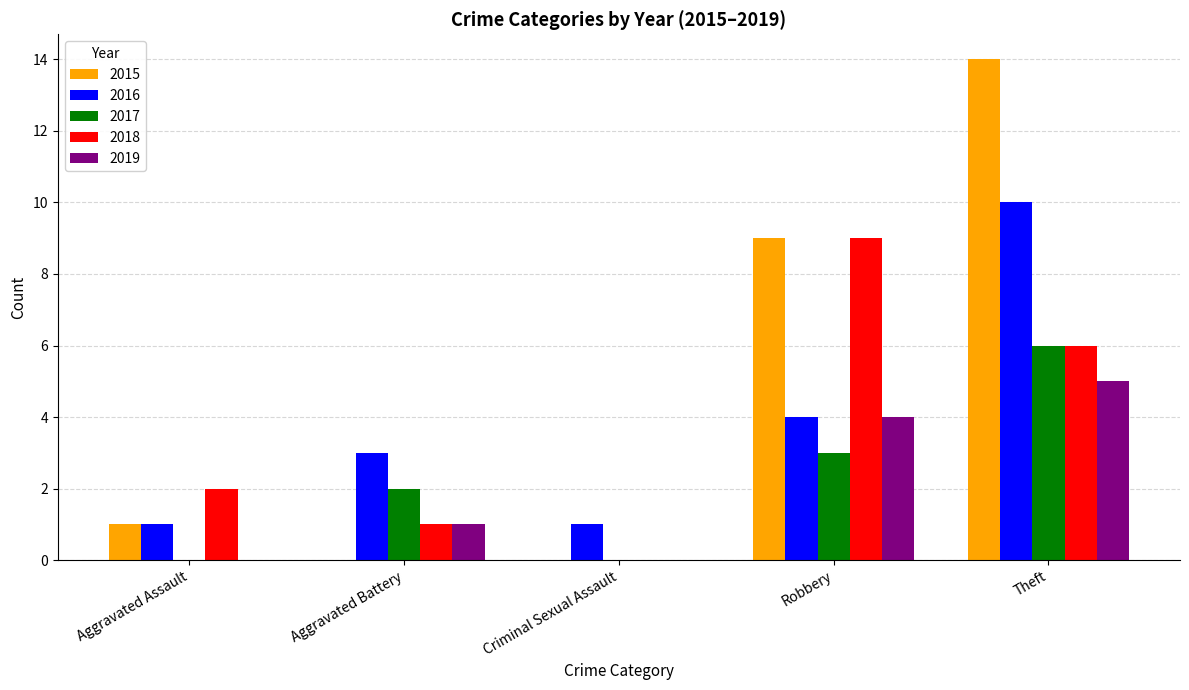

Are the bars grouped side by side (vs. stacked)?

Yes